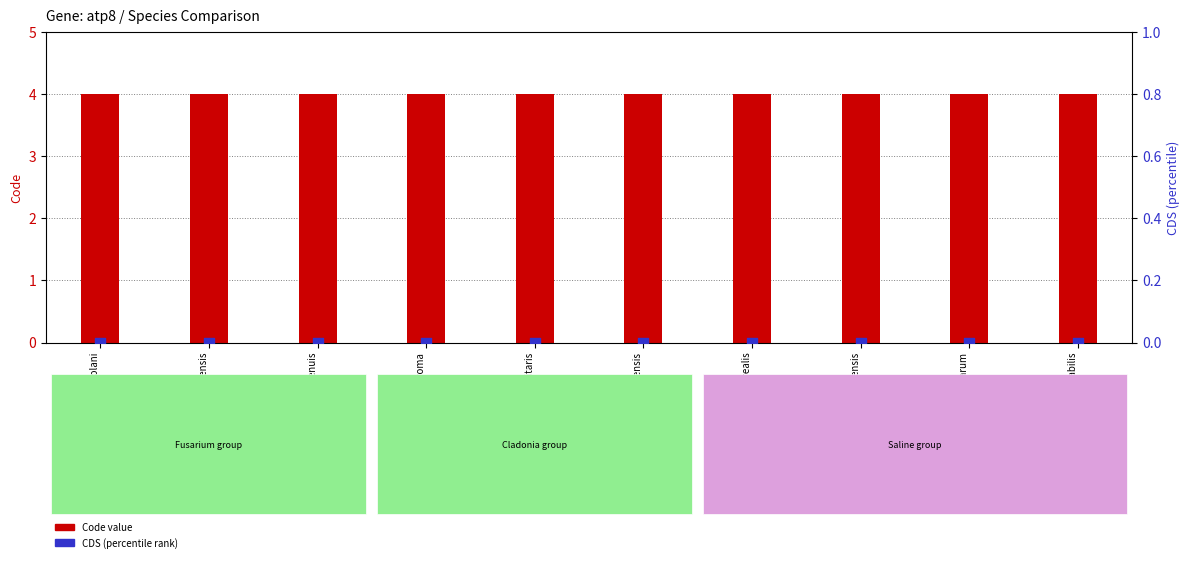

What is the total value across all series at Usnea mutabilis?

4